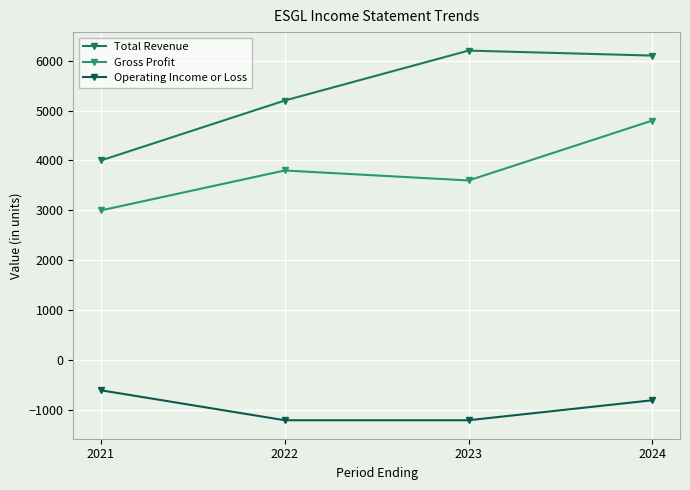

How many interior local peaks does the Gross Profit series have?

1